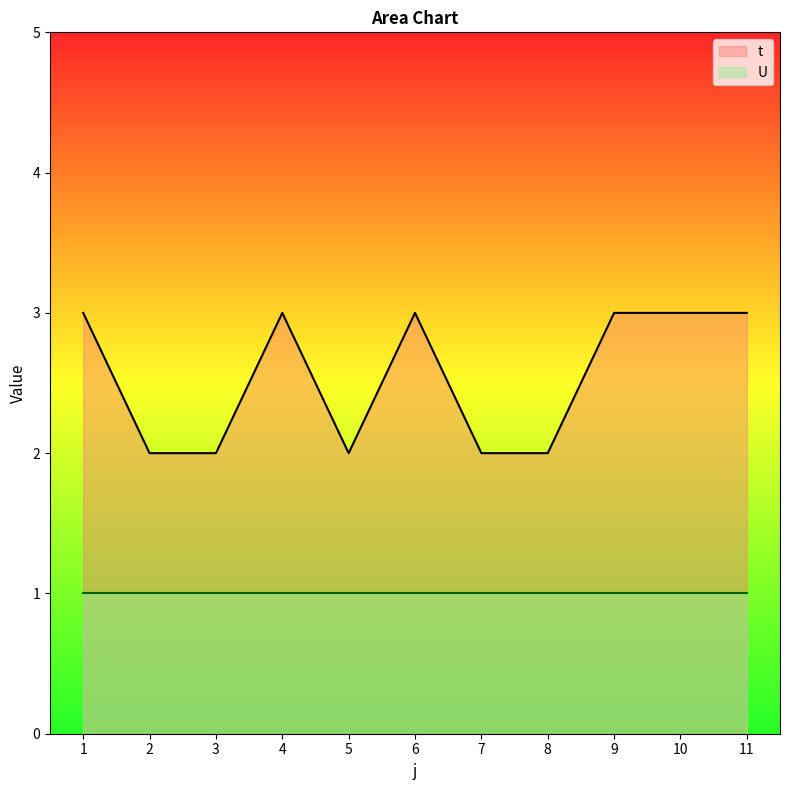

Between 7 and 10, which is larger?

10